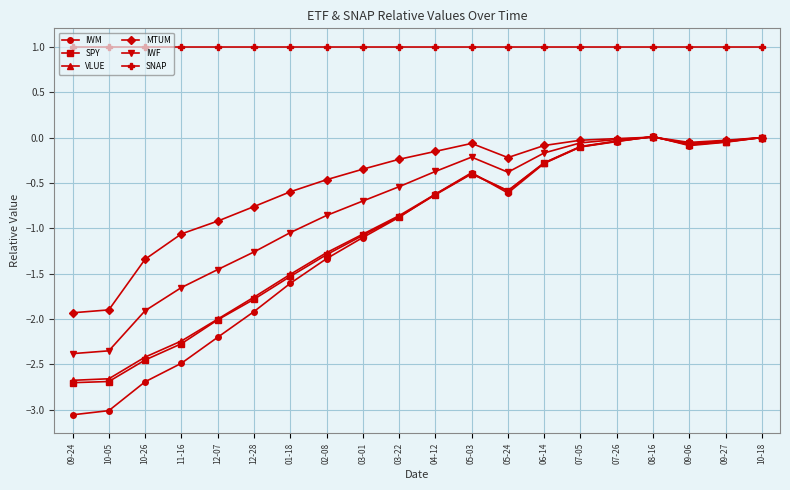

What is the label of the 5th point from the right?

07-26